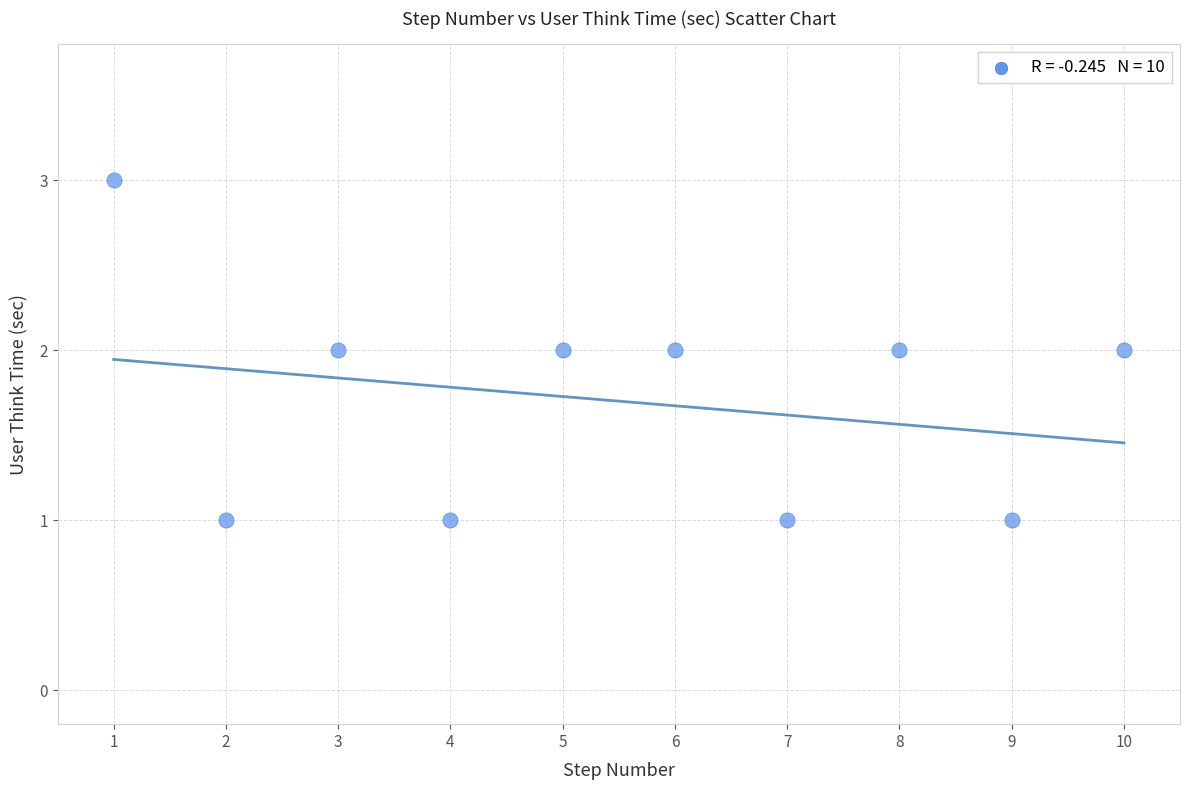

What is the range of X values (max minus min)?

9